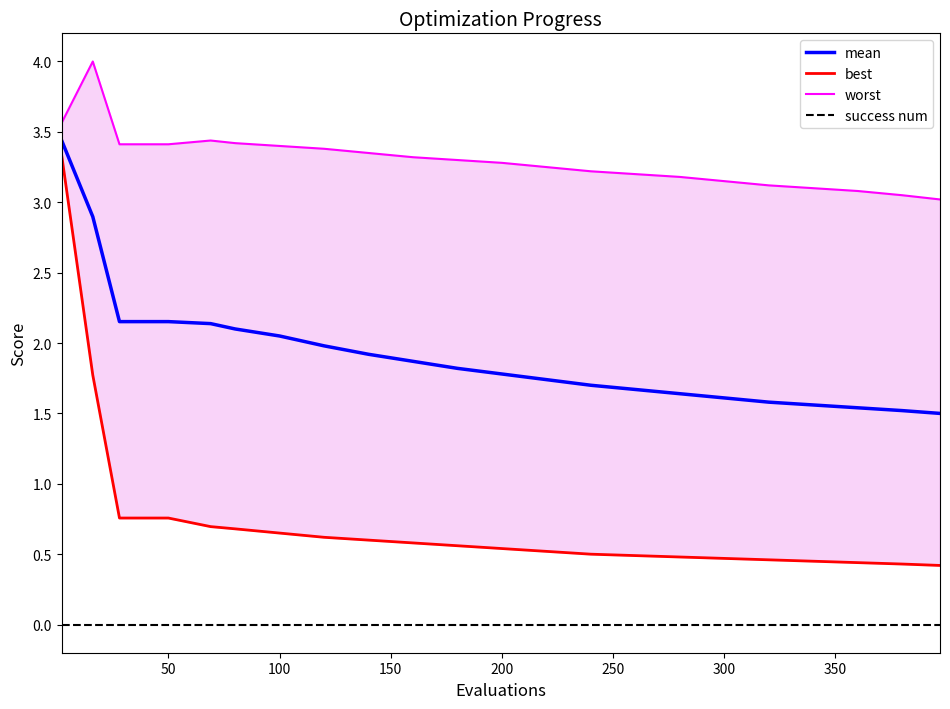

What is the minimum value for mean?

1.5